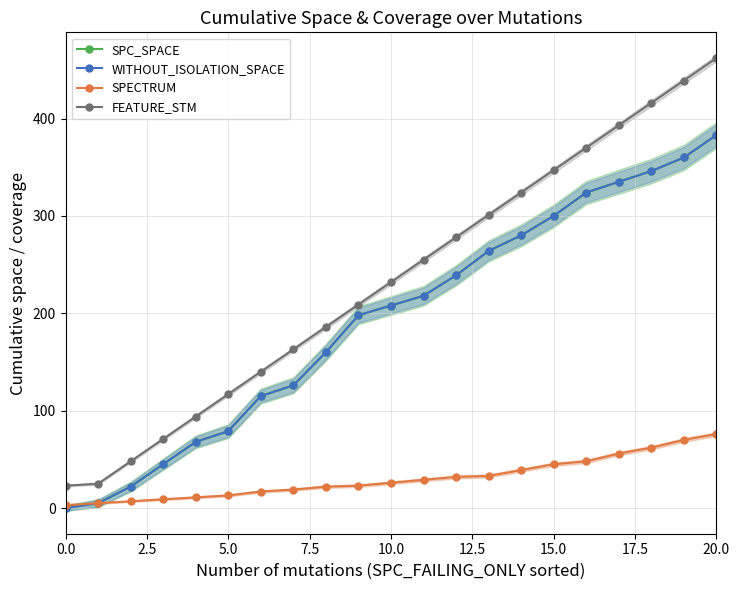

Between 16 and 14, which is larger?

16